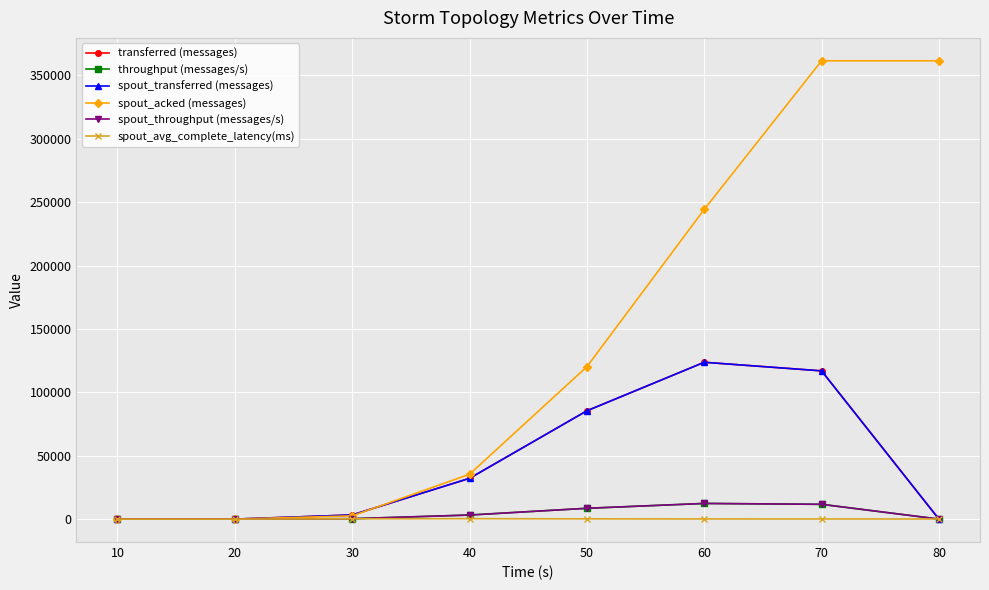

List the series in order of their peak value, highest first.

spout_acked (messages), transferred (messages), spout_transferred (messages), throughput (messages/s), spout_throughput (messages/s), spout_avg_complete_latency(ms)